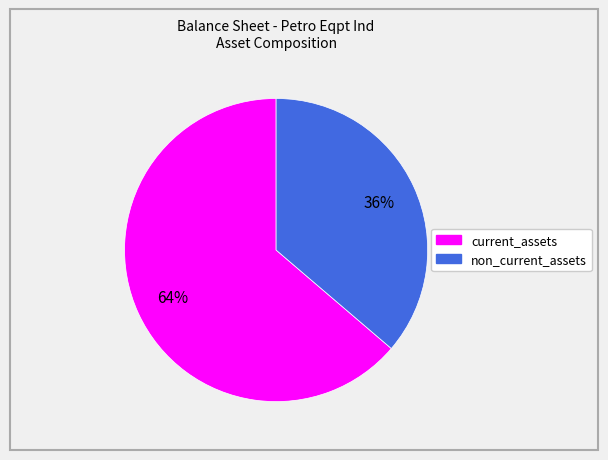

What is the ratio of the value at non_current_assets to the value at current_assets?

0.6